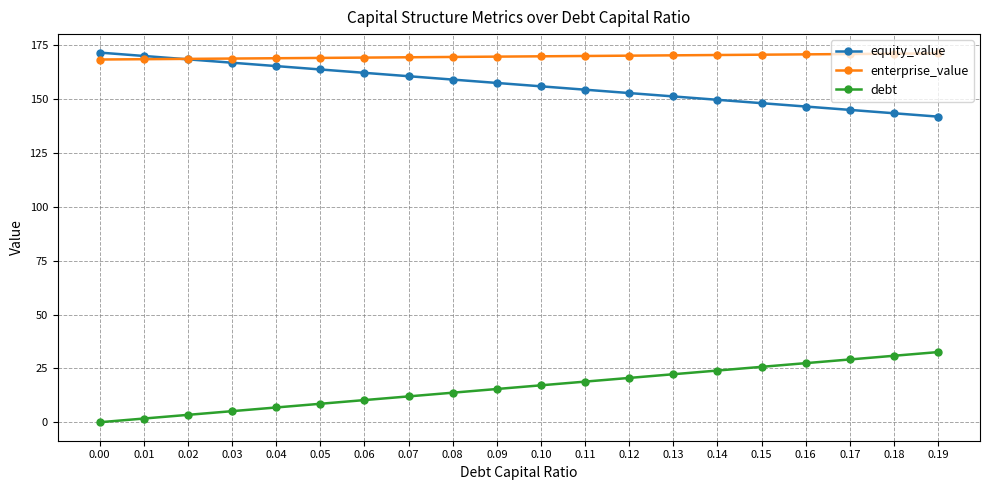

How many data points in debt are less than 17?

10